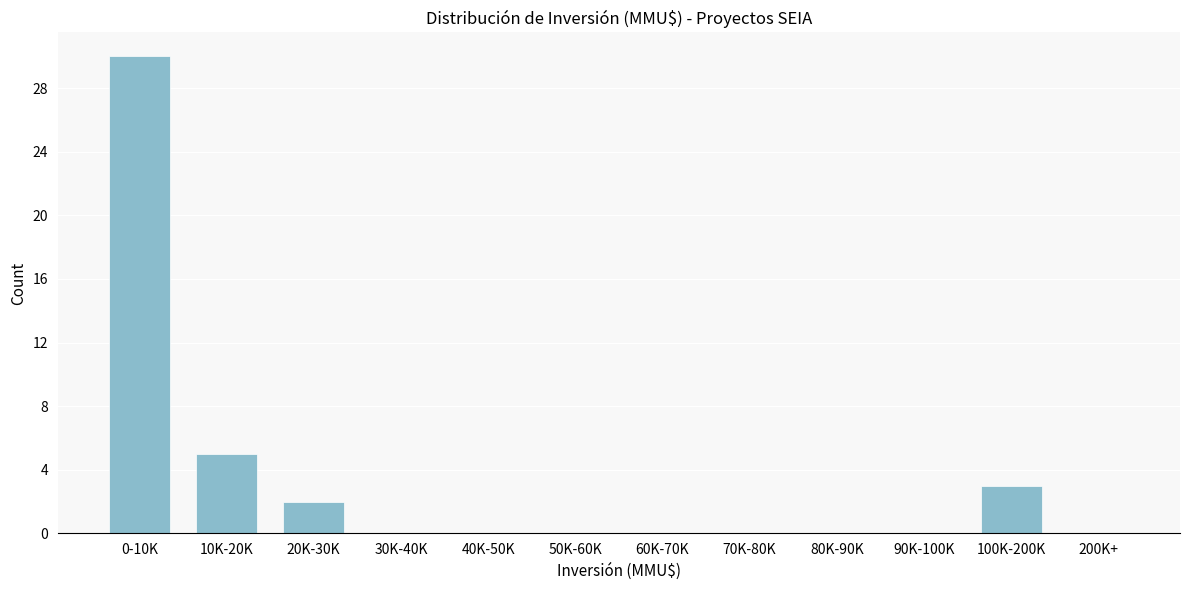

Reading left to right, list all the values displayed in this chart.

0-10K=30	10K-20K=5	20K-30K=2	30K-40K=0	40K-50K=0	50K-60K=0	60K-70K=0	70K-80K=0	80K-90K=0	90K-100K=0	100K-200K=3	200K+=0